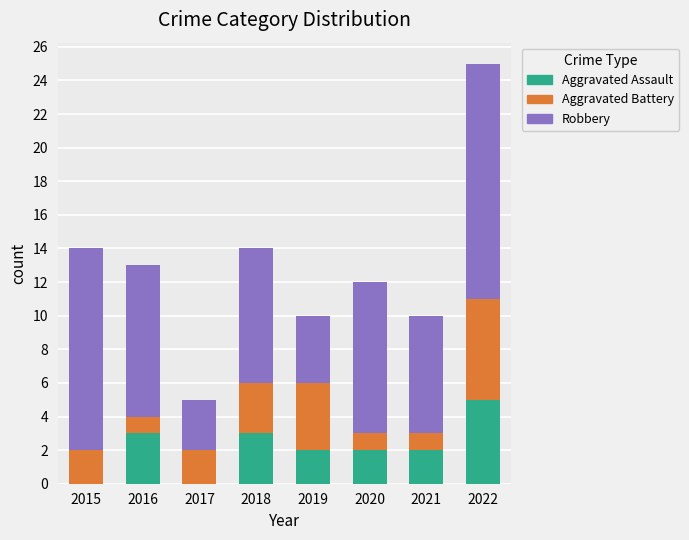

Reading left to right, transcribe the values for Aggravated Assault.

2015=0	2016=3	2017=0	2018=3	2019=2	2020=2	2021=2	2022=5